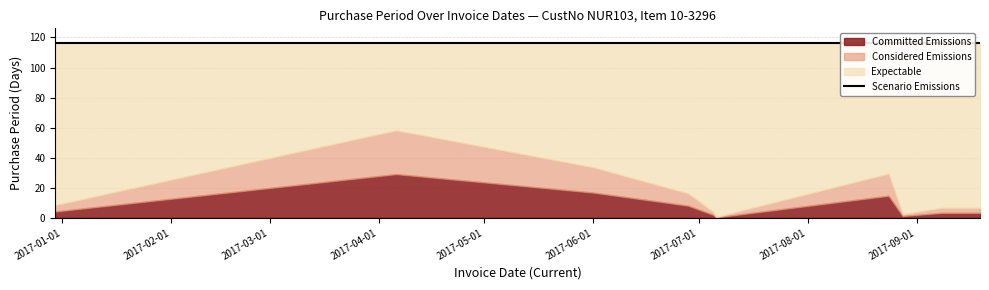

What is the value of the 10th point from the left?

11